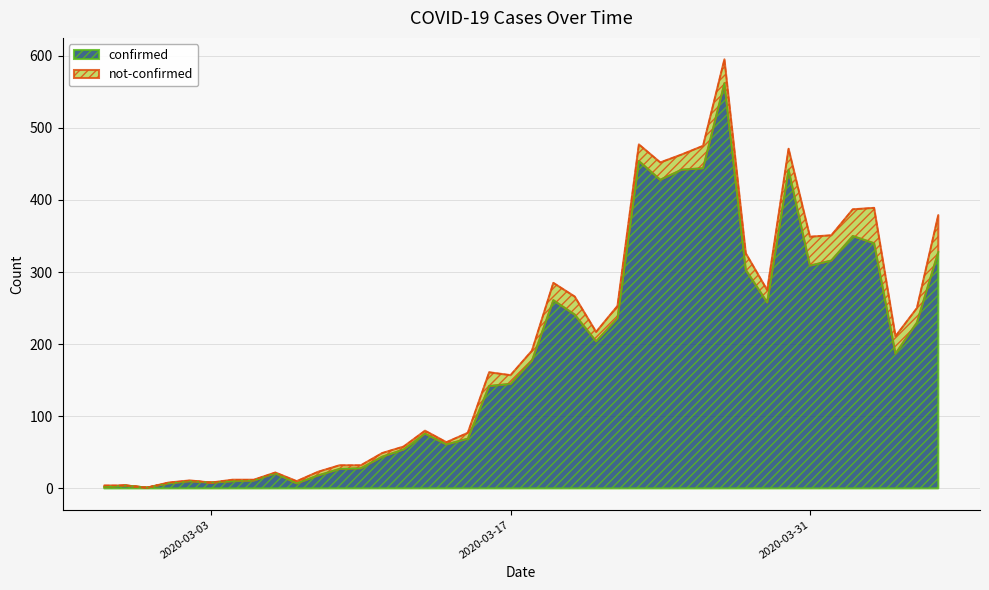

What is the difference between the second highest and minimum values?

453